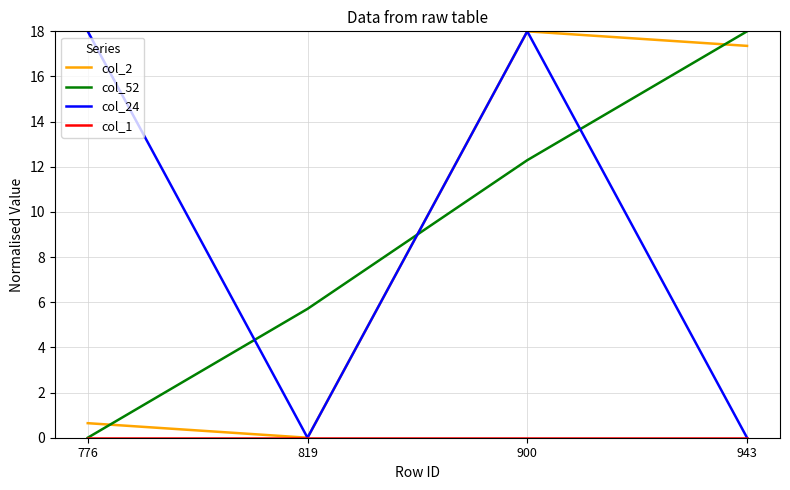

What is the greatest value displayed?

18.0